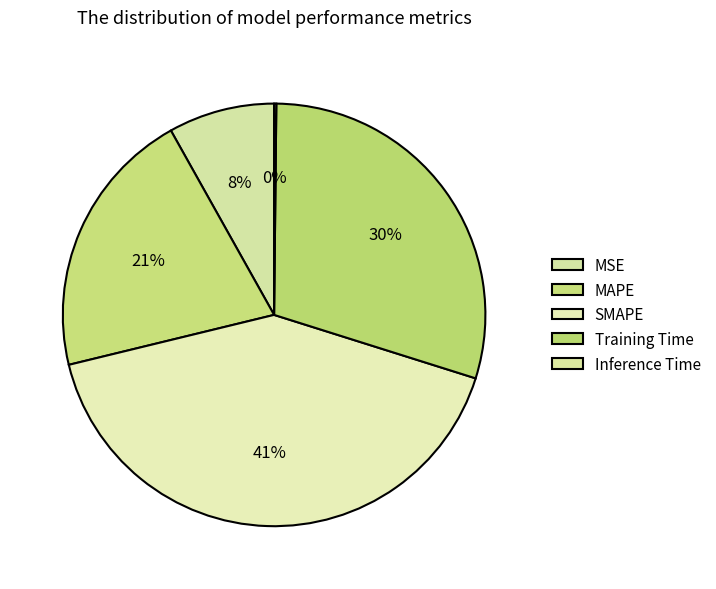

To the nearest percent, what percentage of the pie is MAPE?

21%